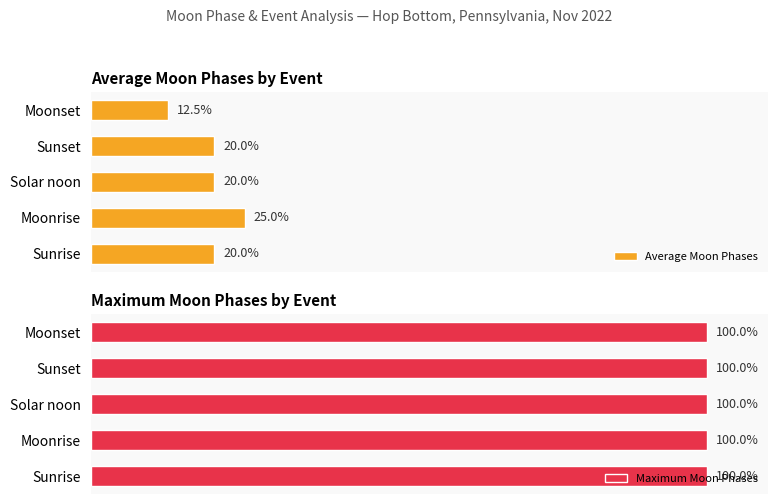

Which category has the highest value in the Average Moon Phases series?

Moonrise